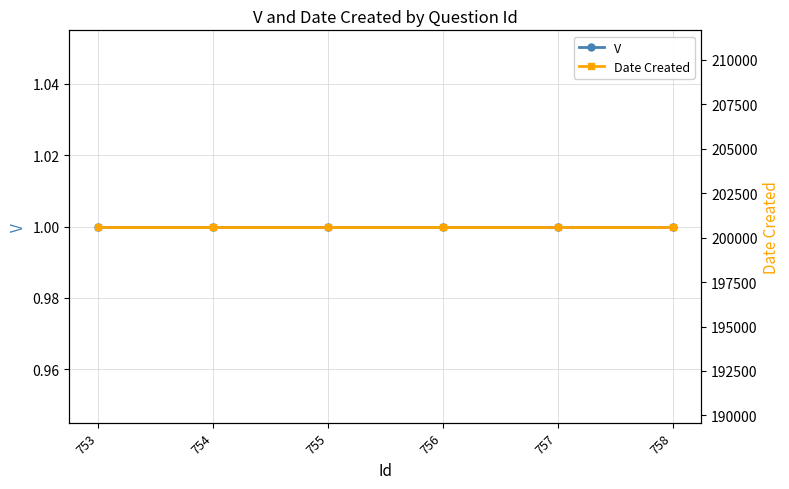

The Date Created series shows 200622 at 758. True or false?

True